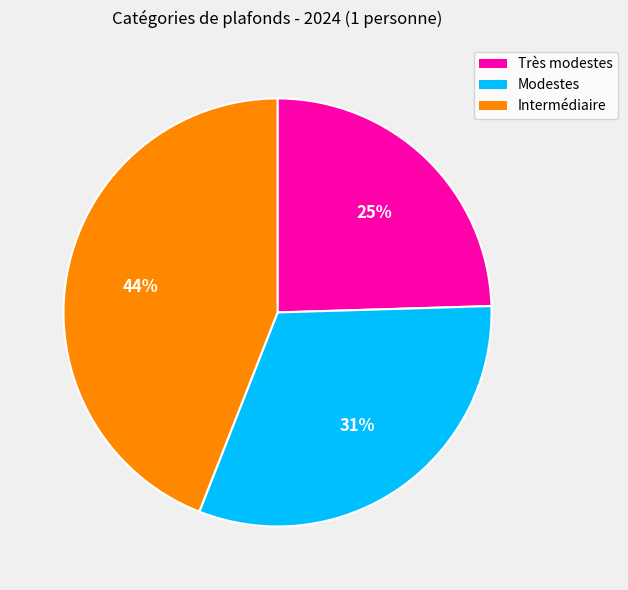

To the nearest percent, what is the average slice percentage?

33%